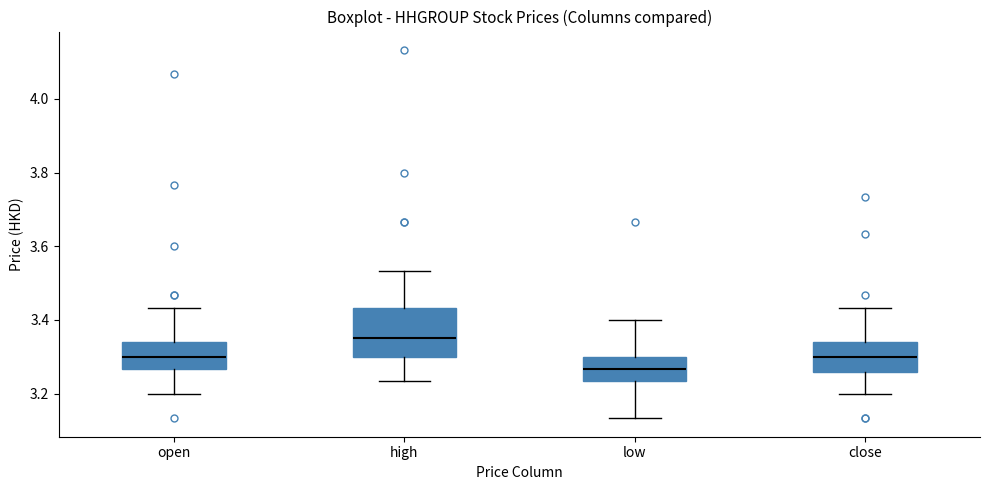

Reading left to right, transcribe this box plot: for each box, give where its median line is, the range the box spans, and where its two whiskers end, as read against the y-axis. The values are not printed on the chart, so give them approximately, as read against the axis.

open: median 3.30, box 3.26 to 3.34, whiskers 3.20 to 3.44
high: median 3.36, box 3.30 to 3.44, whiskers 3.24 to 3.54
low: median 3.26, box 3.24 to 3.30, whiskers 3.14 to 3.40
close: median 3.30, box 3.26 to 3.34, whiskers 3.20 to 3.44